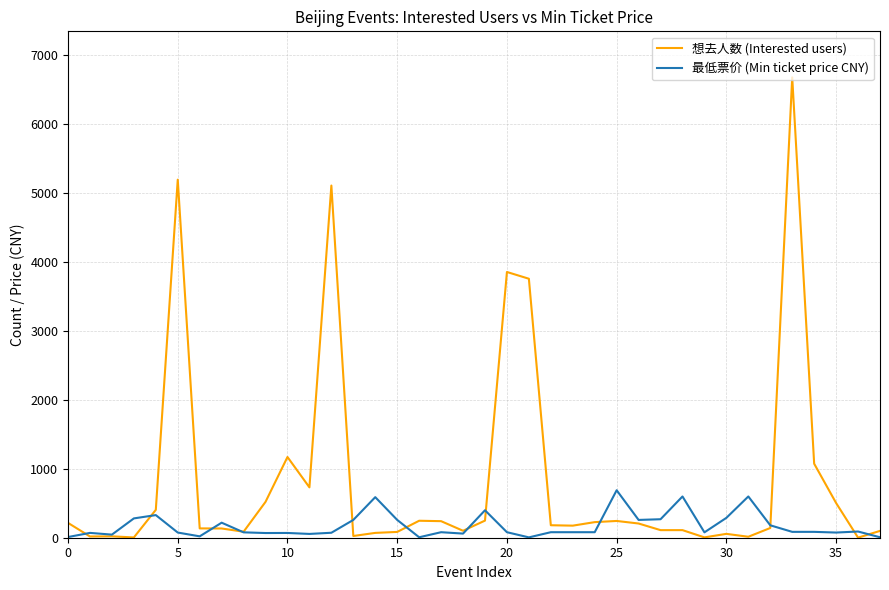

Which series has the largest total across all categories?

想去人数 (Interested users)